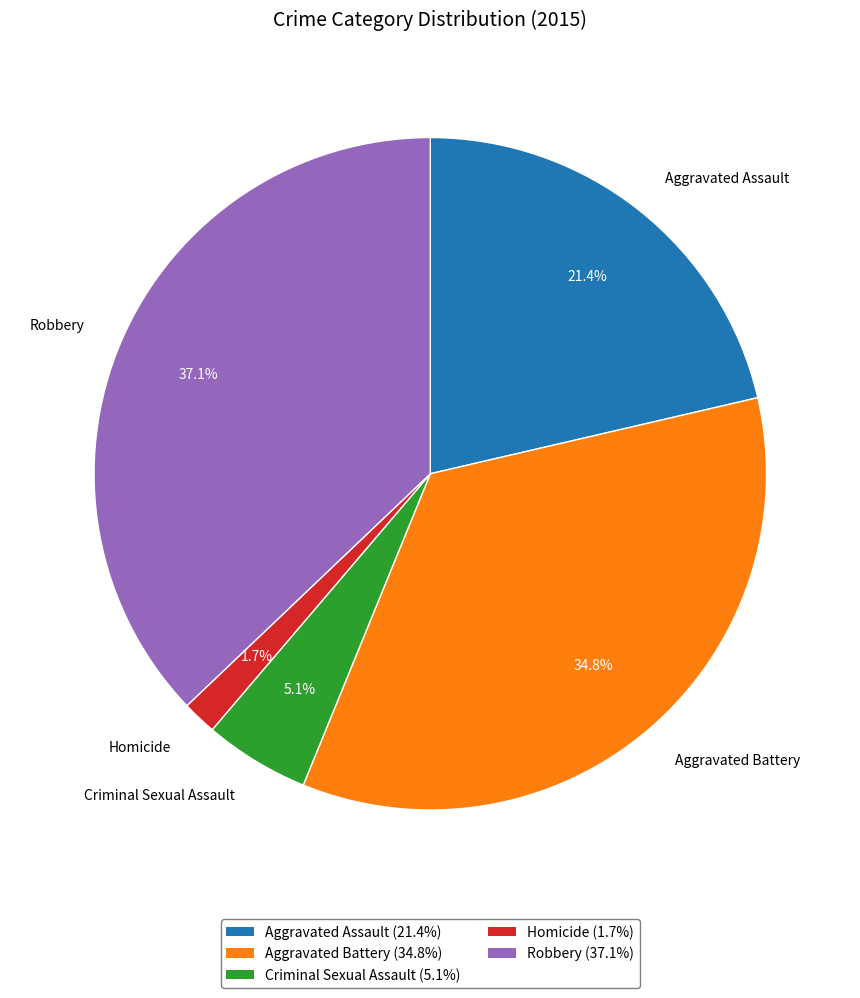

To the nearest percent, what is the difference between the largest and smallest slice percentages?

35%